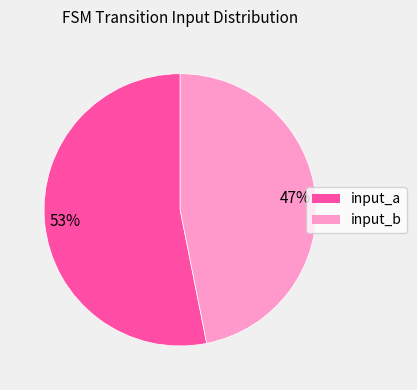

To the nearest percent, what is the difference between the input_b and input_a slice percentages?

6%